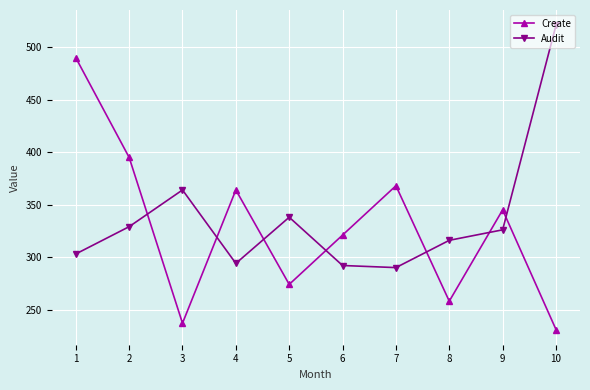

Reading left to right, transcribe all the data shown in this chart.

Create: 490	395	237	364	274	321	368	258	345	231
Audit: 303	329	364	294	338	292	290	316	326	521